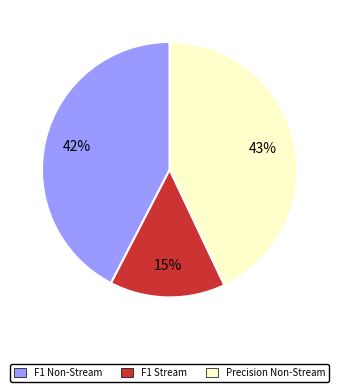

To the nearest percent, what portion does Precision Non-Stream represent?

43%